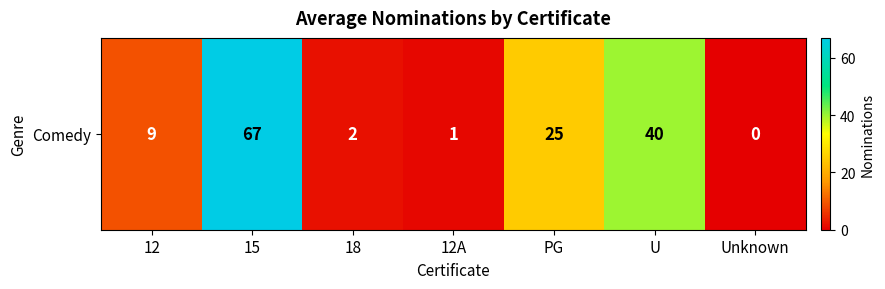

How many values are above zero?

6